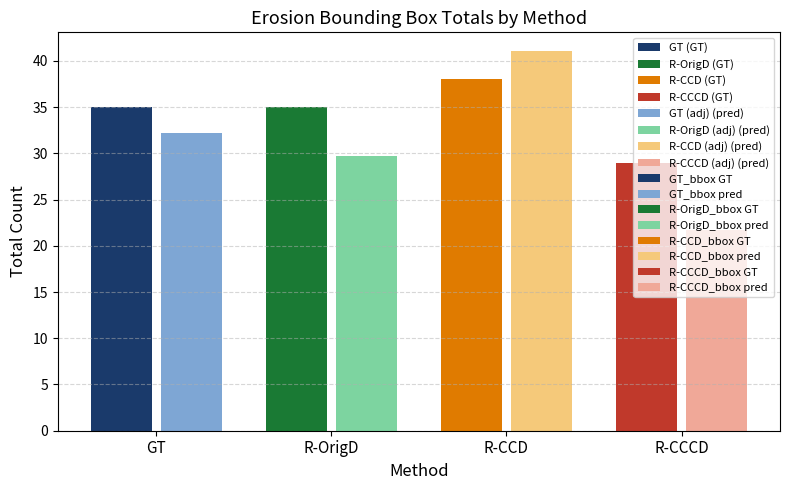

Which series changed the most between 0 and 3?

GT_bbox